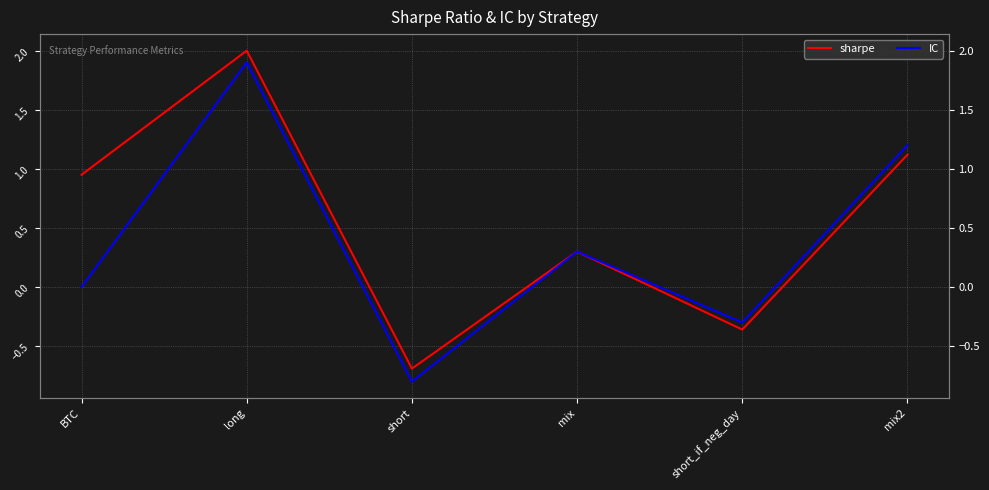

True or false: IC has a value of 0.3 at mix.

True